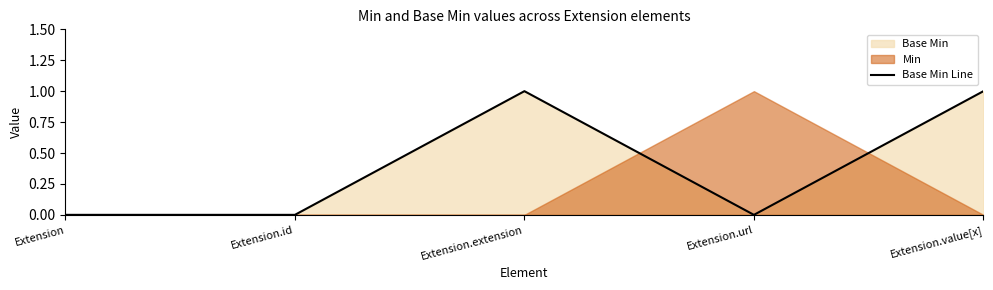

What is the difference between the maximum and minimum values?

1